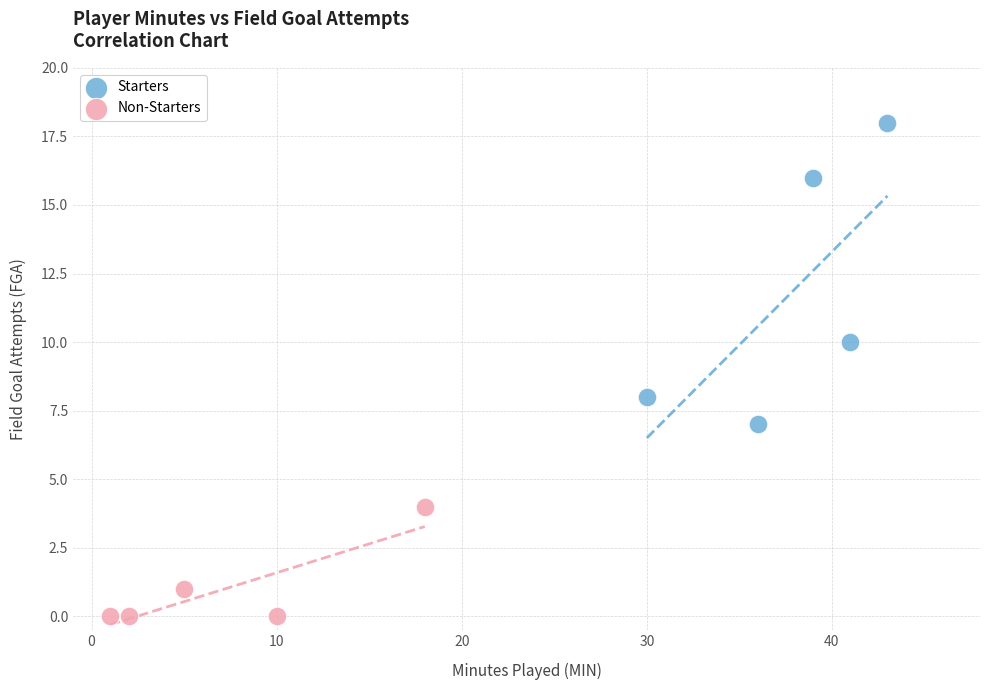

Which series has the widest spread of Y values?

Starters